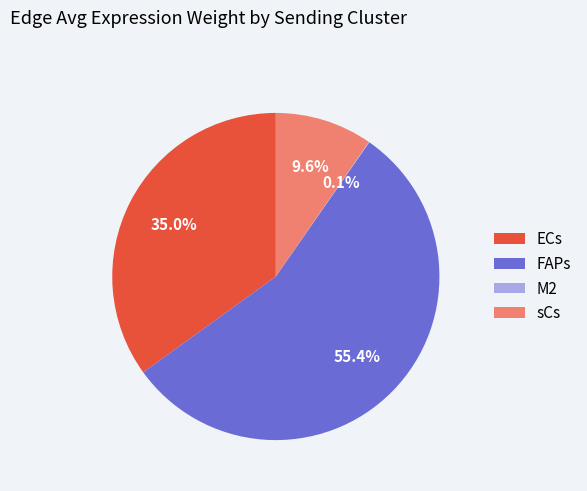

How much of the chart is everything except sCs?

90.4%